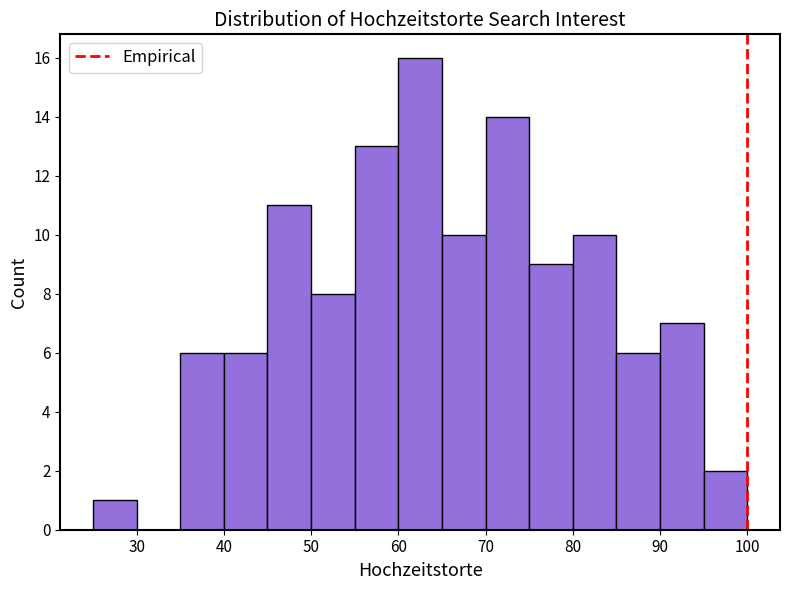

Which range on the x-axis has the tallest bar?

60 to 65